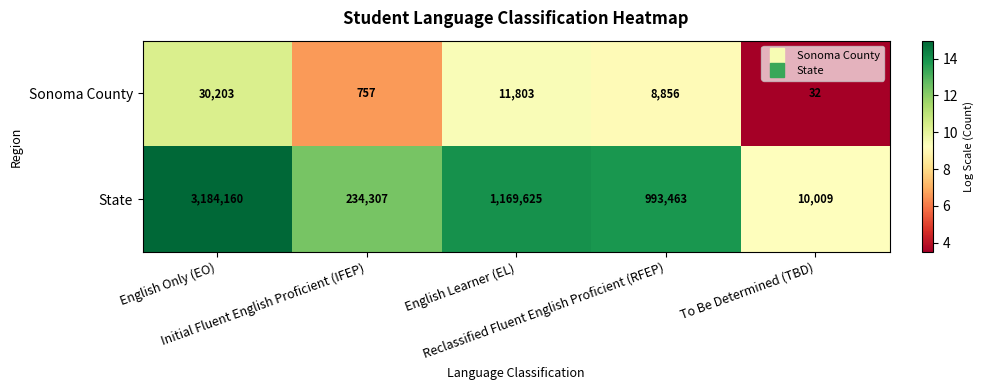

Which series has the widest spread of values?

State